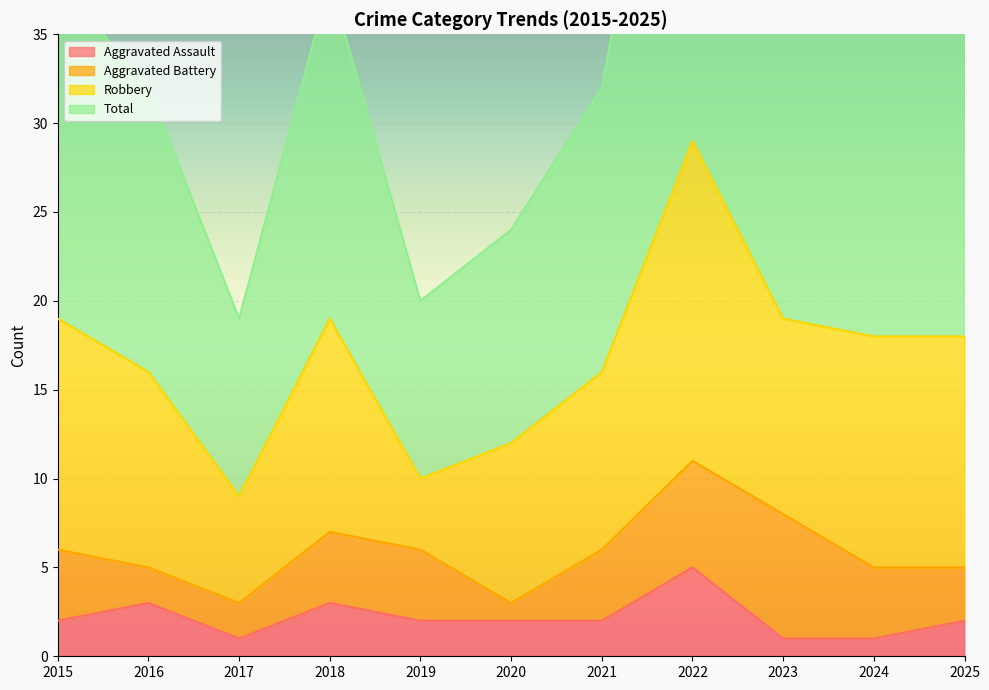

Which series changed the most between 2017 and 2021?

Total